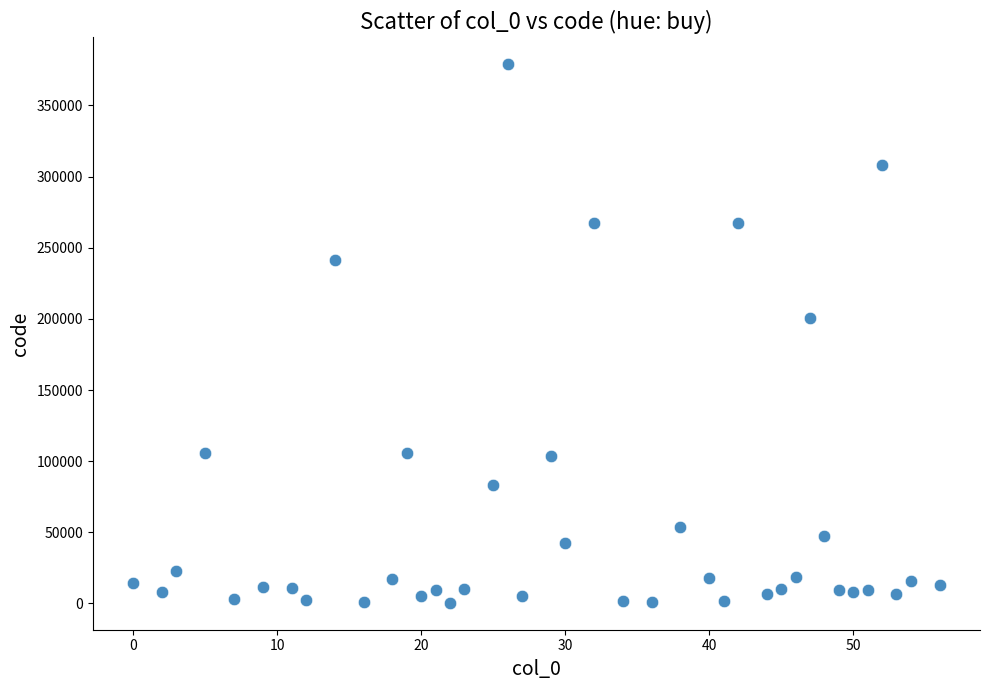

What is the range of X values (max minus min)?

56